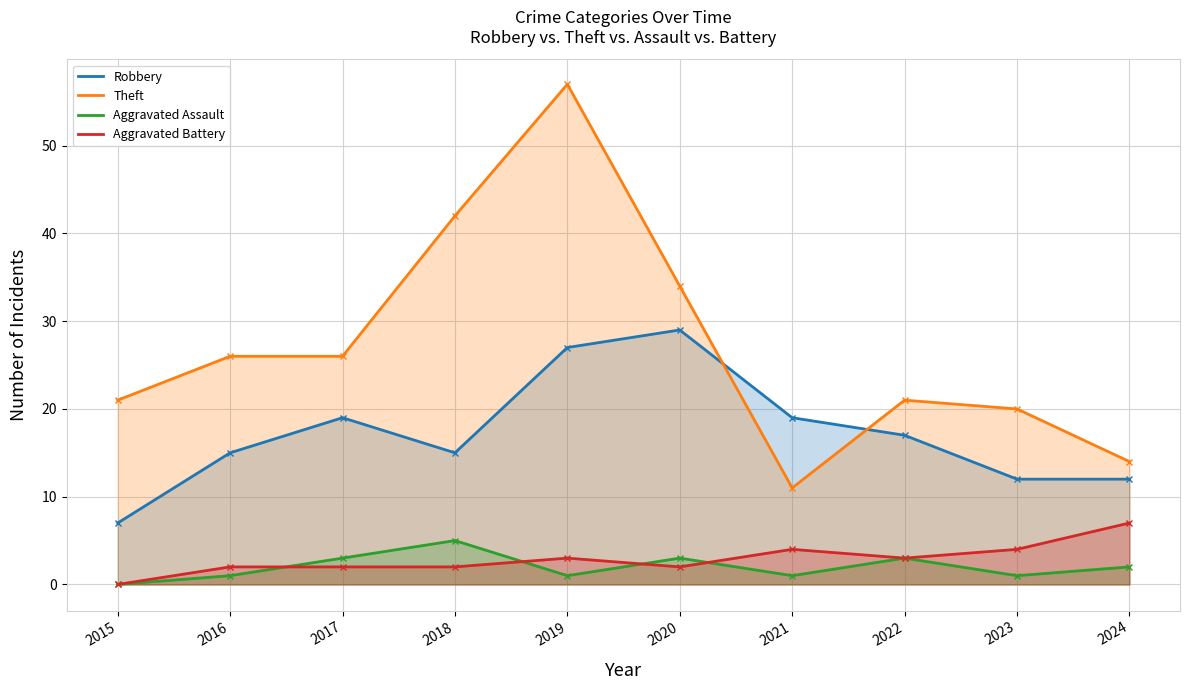

Which series changed the most between 2020 and 2023?

Robbery